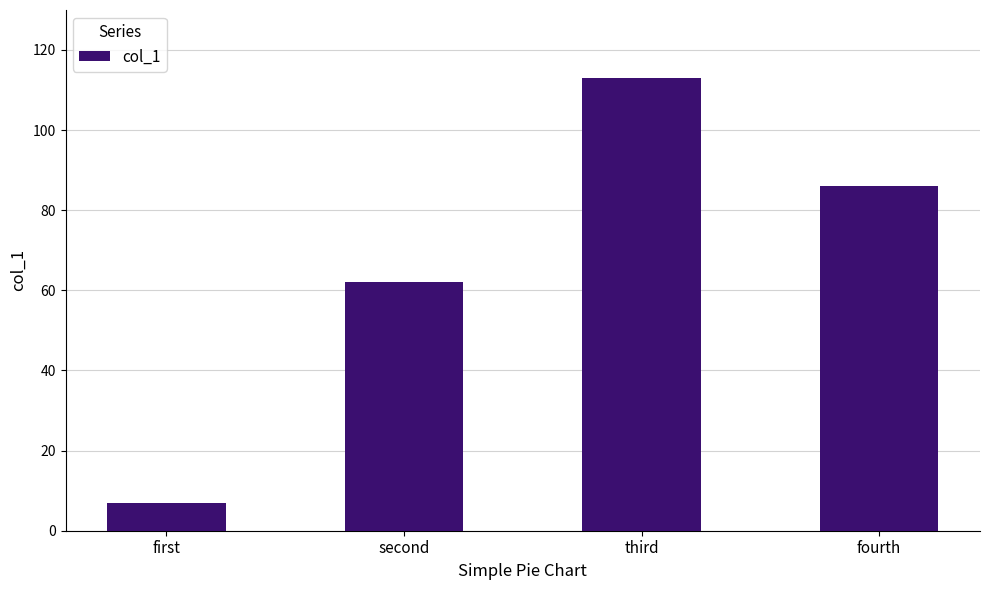

Is it true that the value at third is 113?

True